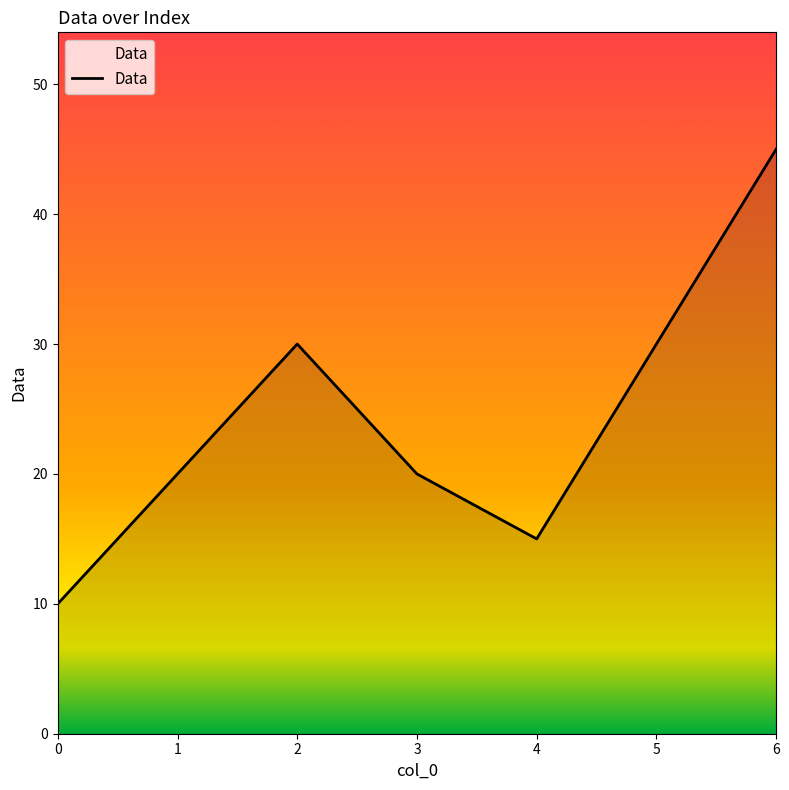

Reading left to right, extract all data points from this chart.

10	20	30	20	15	30	45